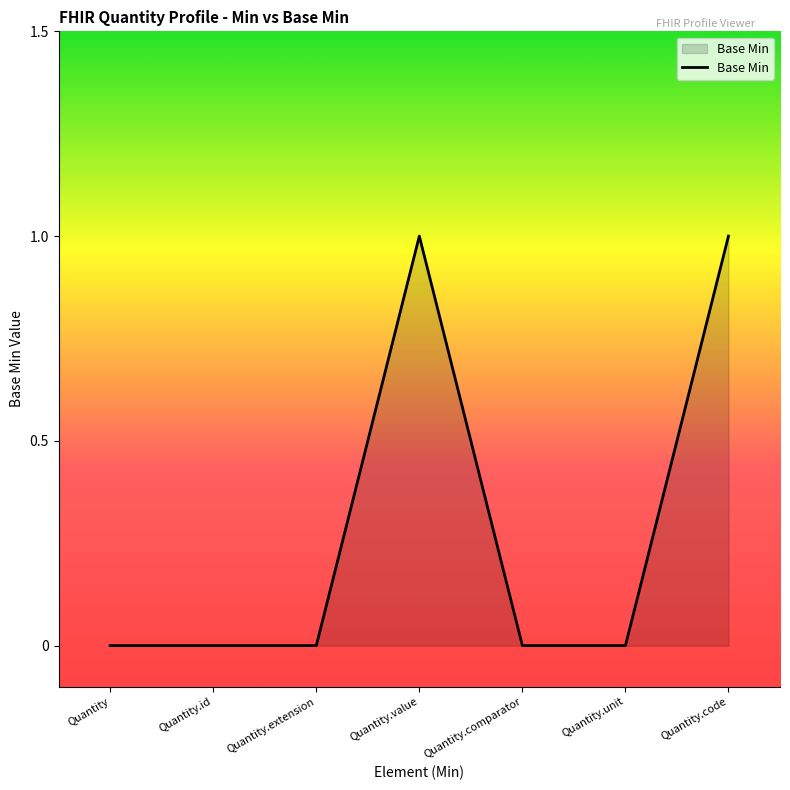

What value does the data have at Quantity.value?

1